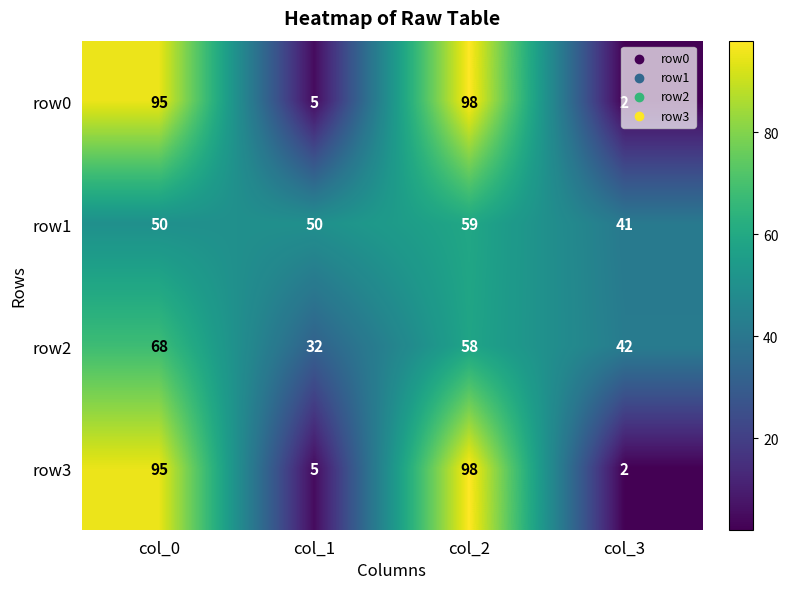

How many row1 values are between 50 and 59?

3